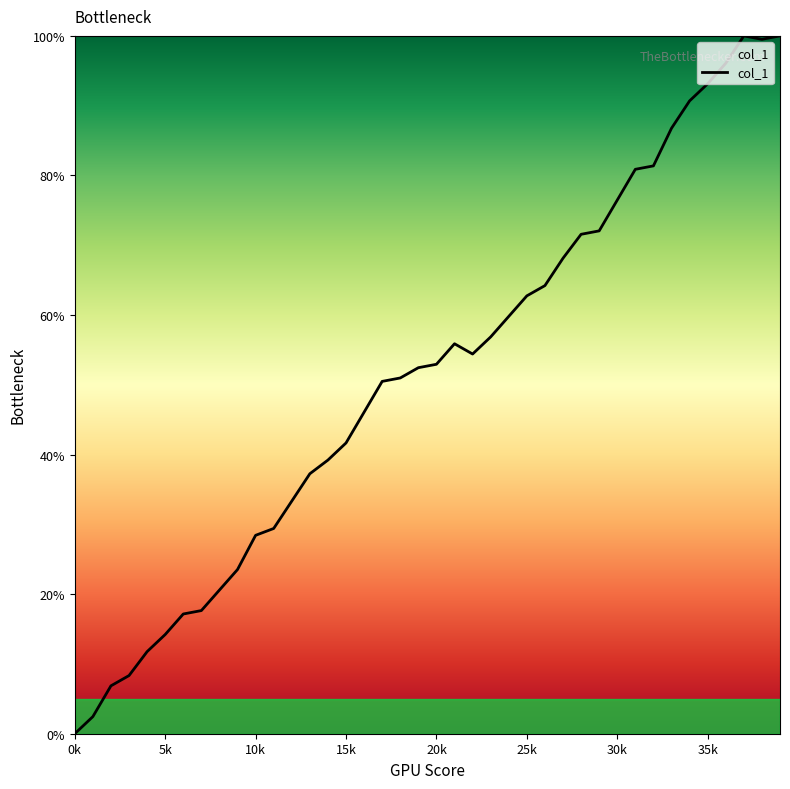

What is the maximum value shown in the chart?

100.0